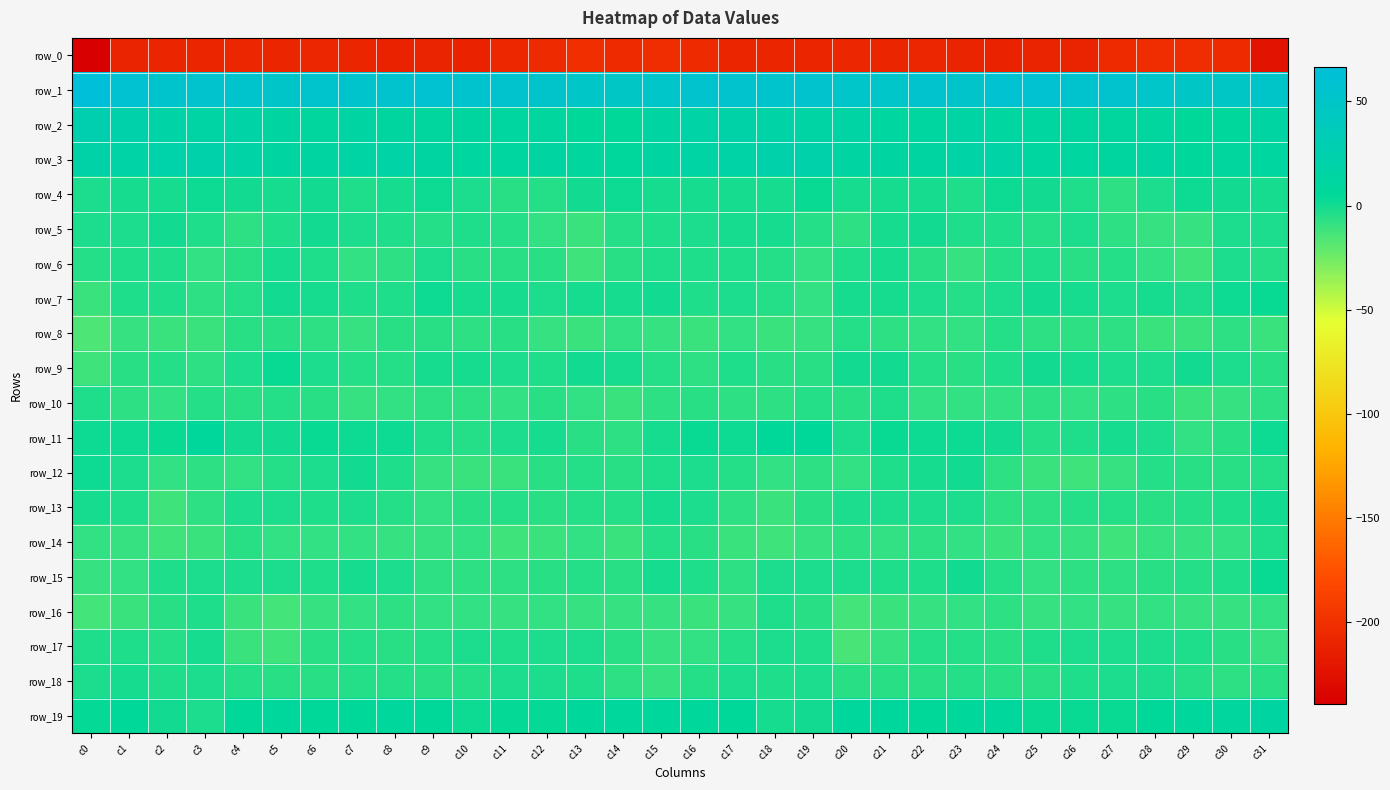

Which series has the largest total across all categories?

row_1